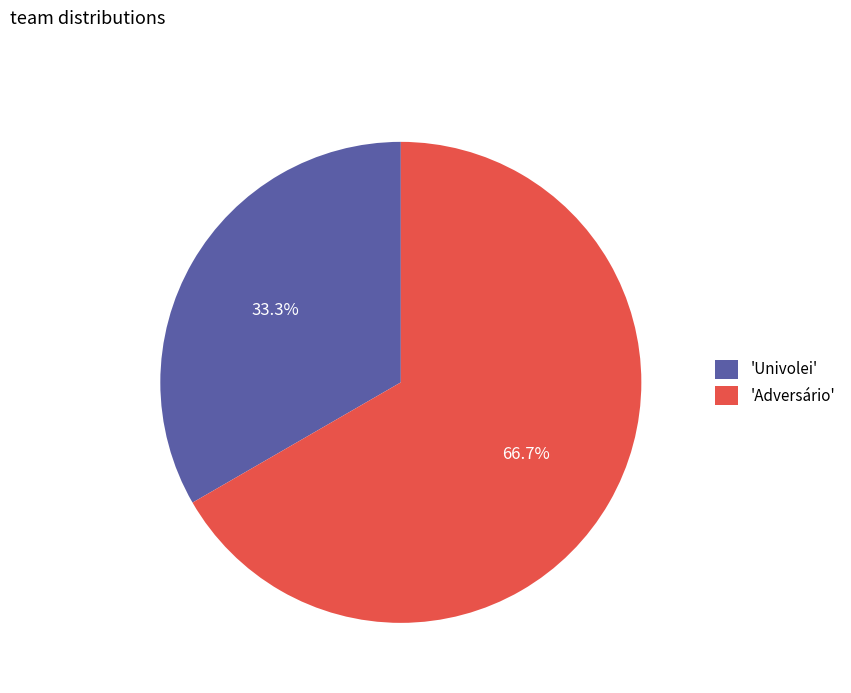

Is there a majority slice in this chart?

Yes